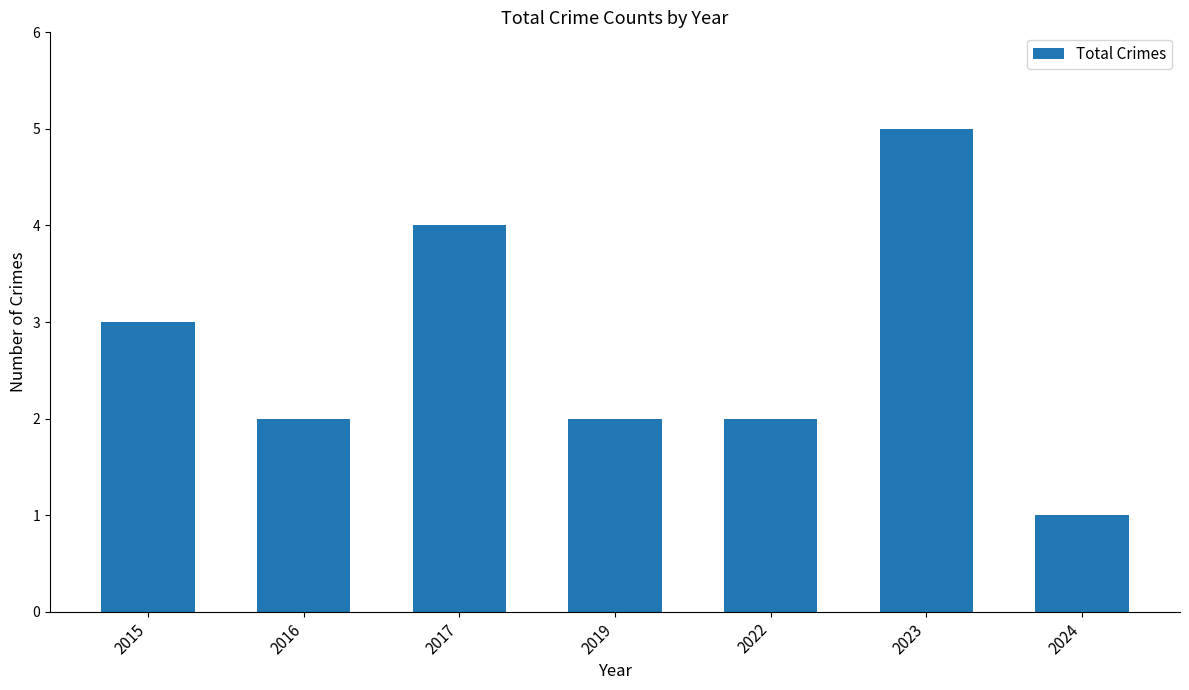

Which category has the highest value across all series?

2023